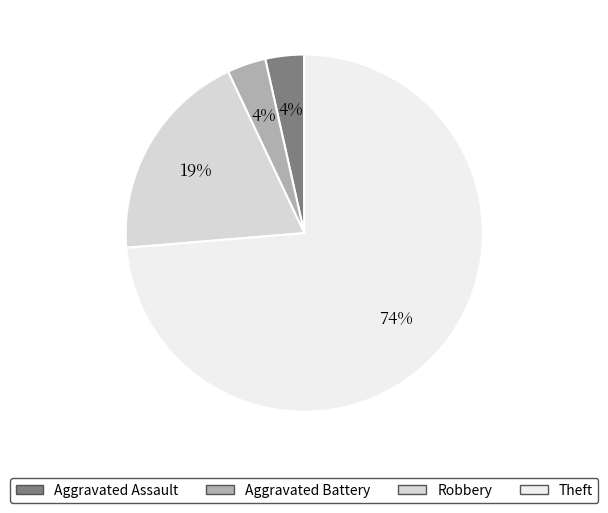

Which slice is the largest?

Theft